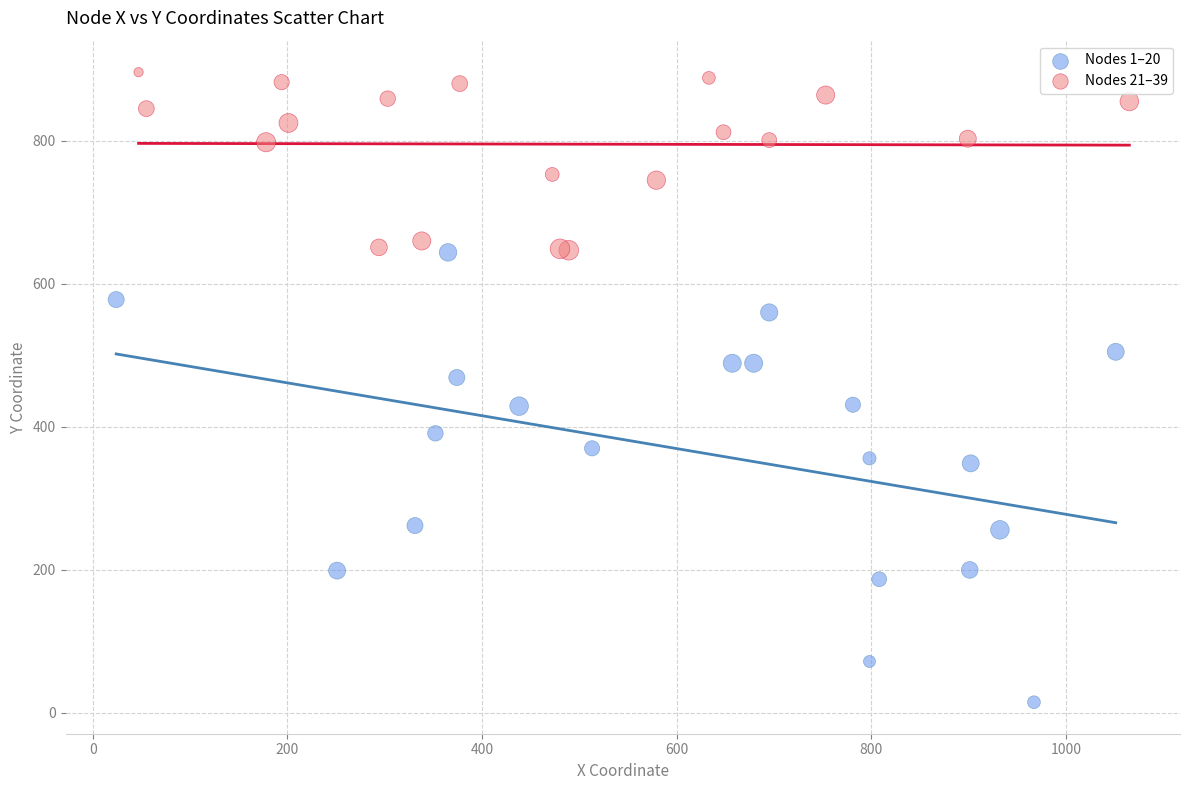

Which series has the widest spread of Y values?

Nodes 1–20